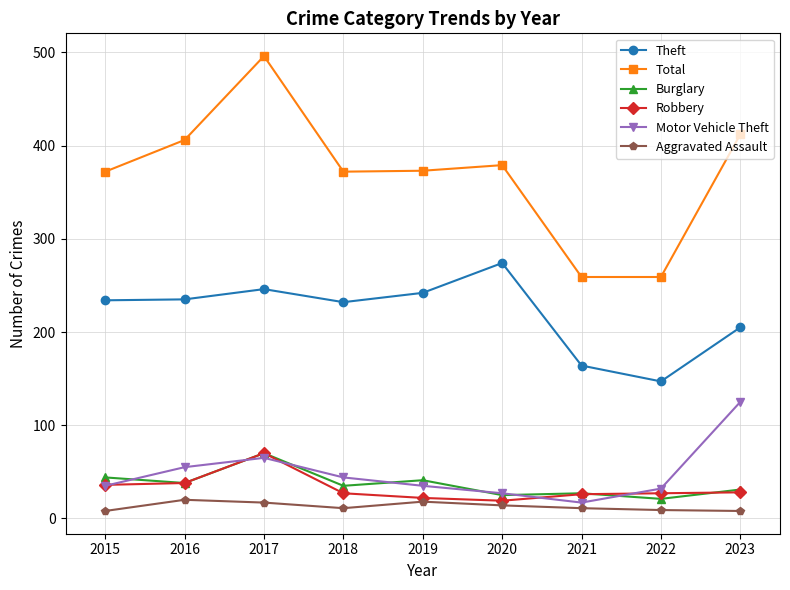

What is the minimum value for Motor Vehicle Theft?

17